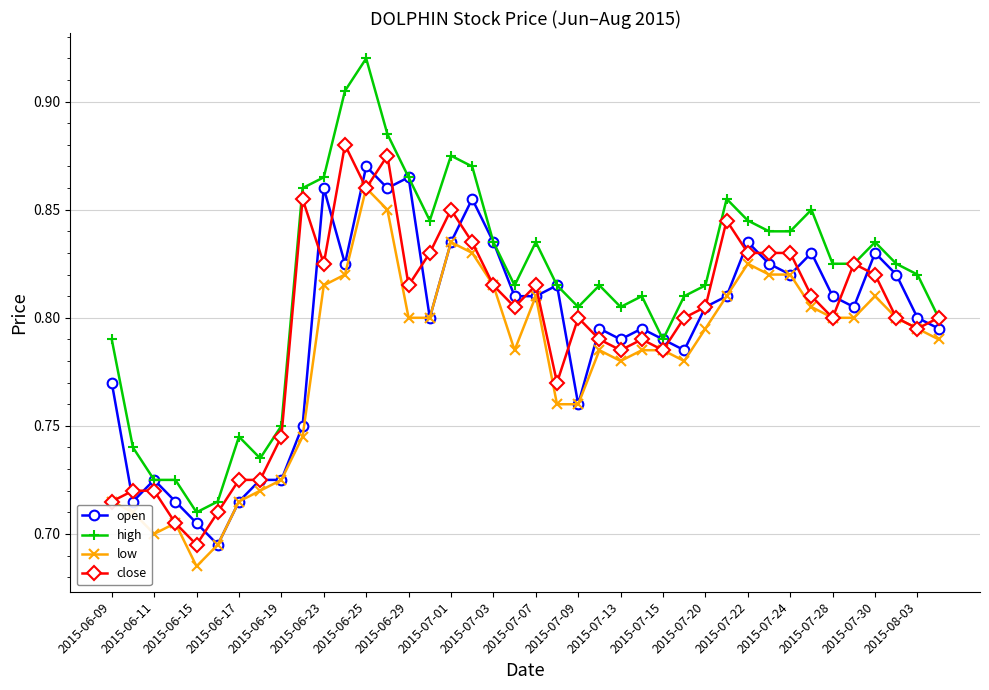

What is the sum of all low values?

31.2